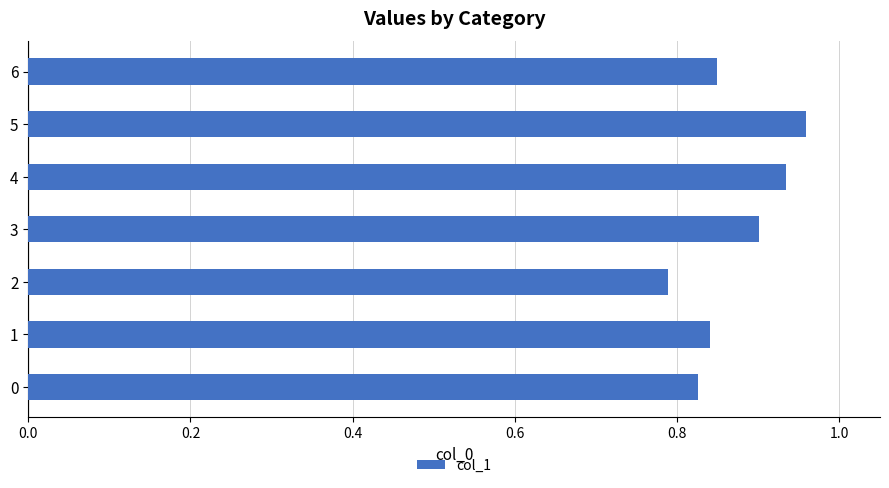

Count the values in the range 0 to 1.

7